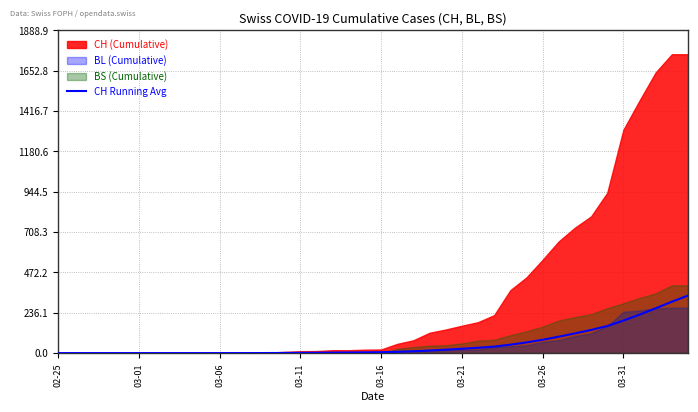

True or false: there are more than 1 points higher than both neighbors.

False